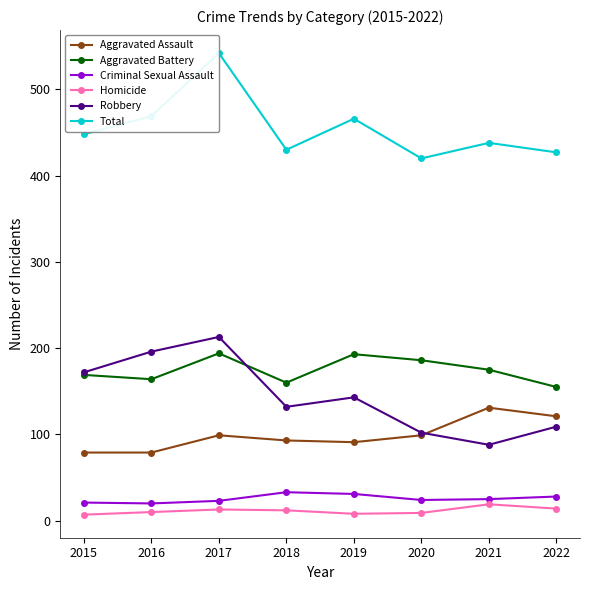

The Criminal Sexual Assault series shows 28 at 2022. True or false?

True